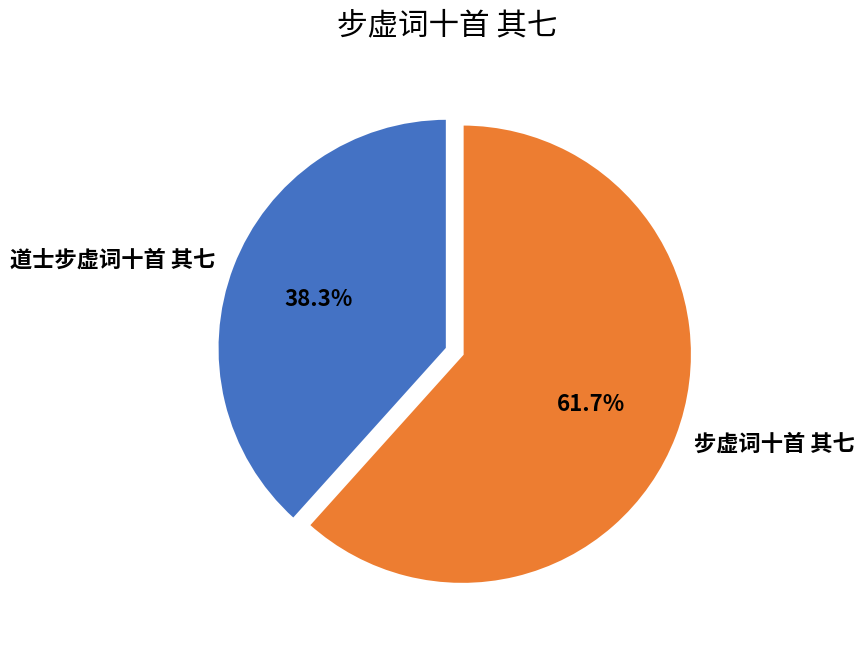

Which has a higher value, 步虚词十首 其七 or 道士步虚词十首 其七?

步虚词十首 其七